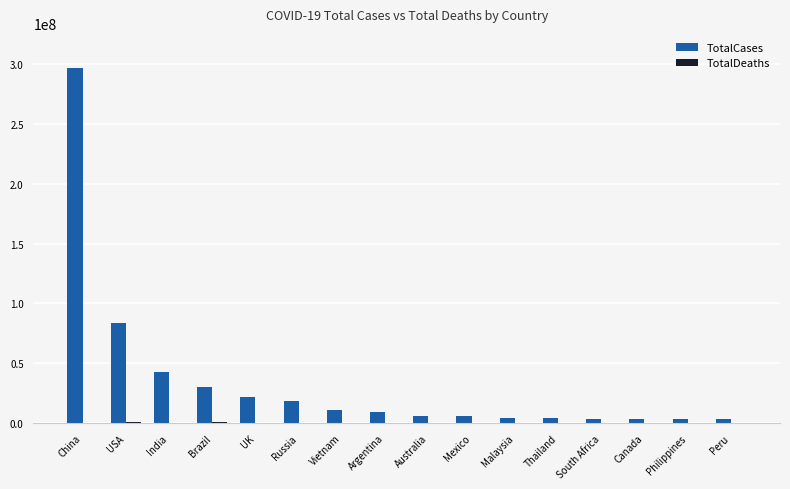

The TotalCases series shows 10673915 at Vietnam. True or false?

True